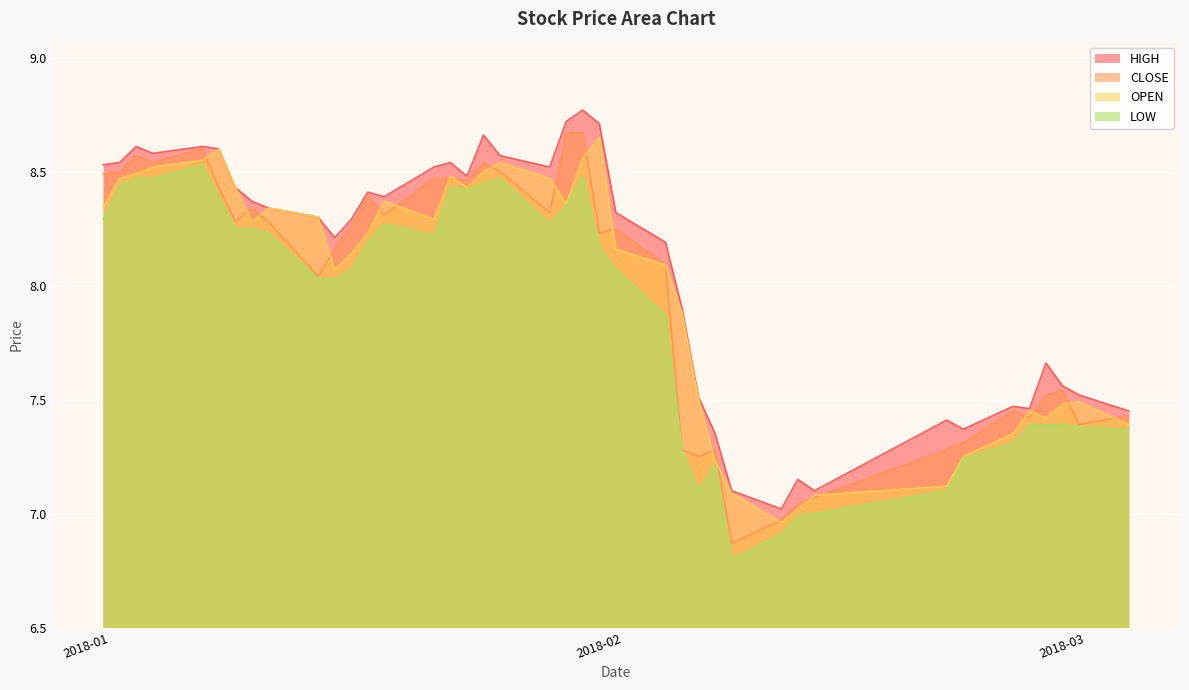

True or false: HIGH and LOW intersect in this chart.

False